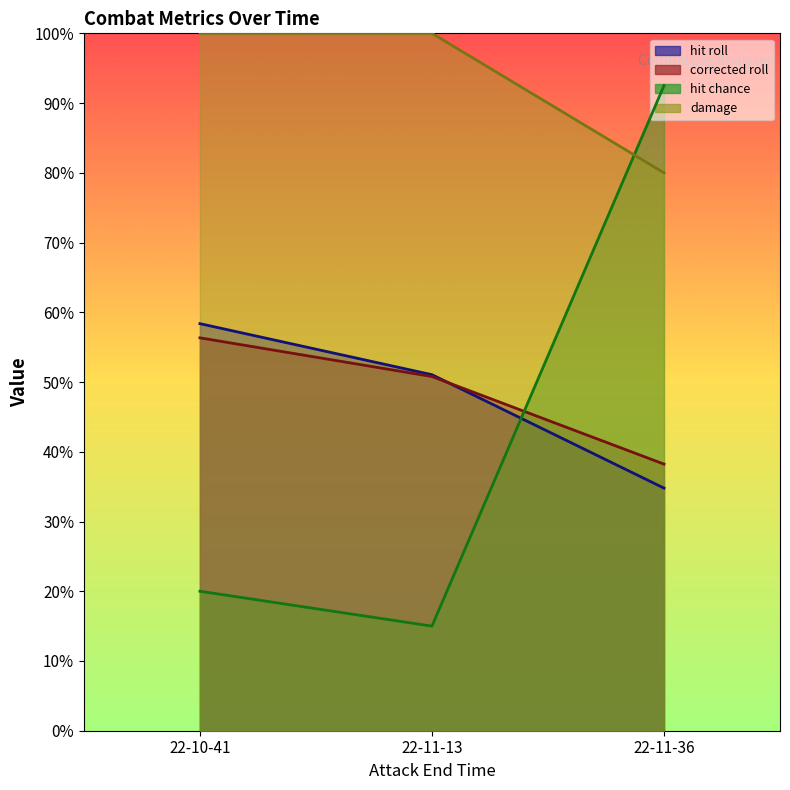

Between 22-11-36 and 22-11-13, which is larger?

22-11-13